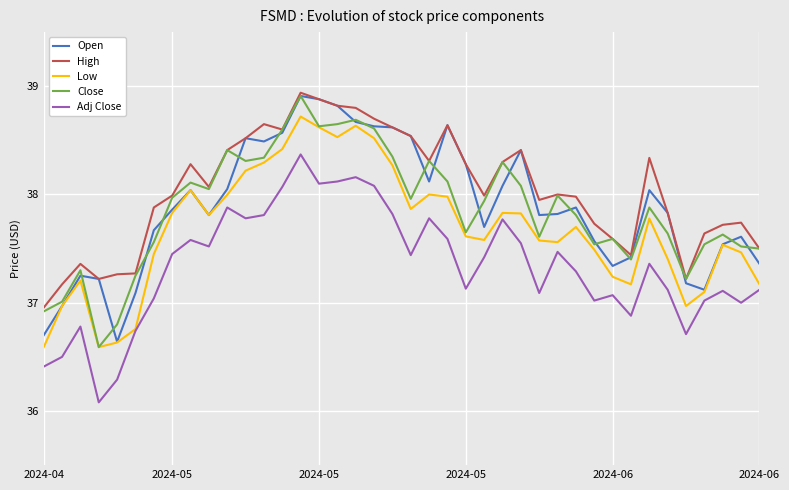

At how many categories does at least one series exceed 37?

39